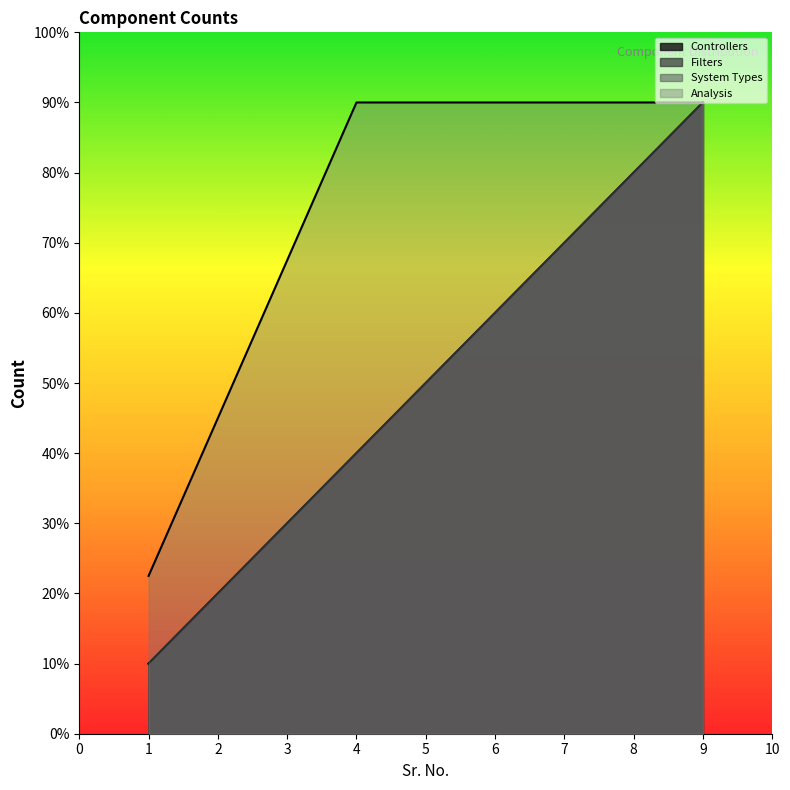

What is the minimum value shown in the chart?

1.0